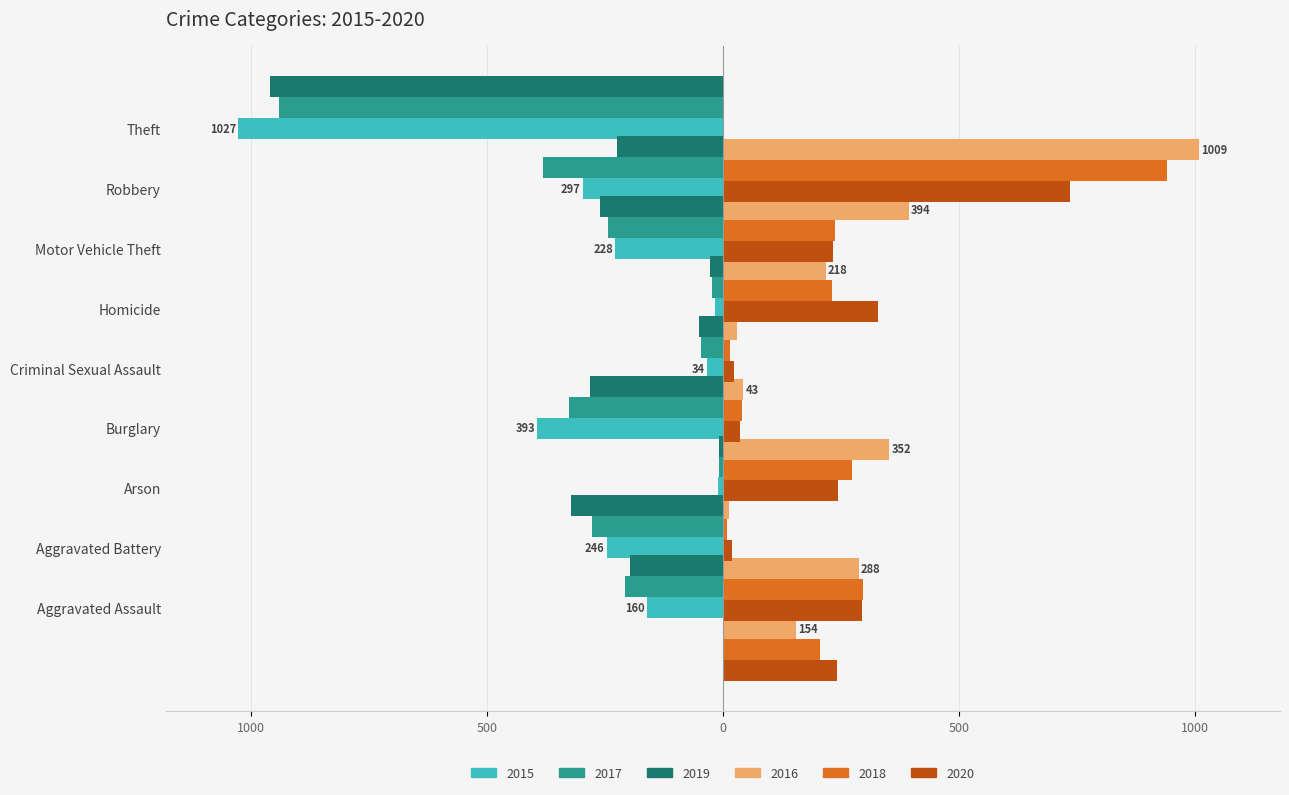

At how many categories does at least one series exceed 75?

6